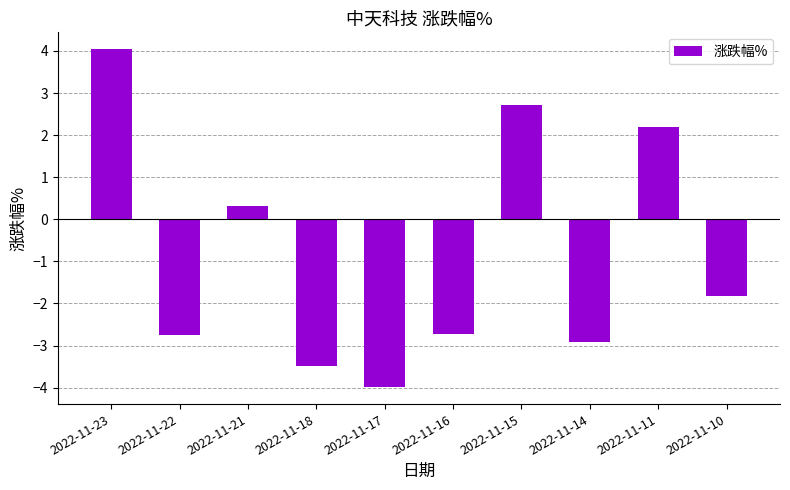

What is the smallest value displayed?

-4.0